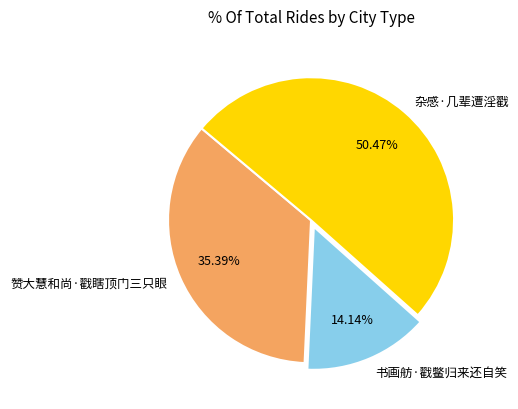

Approximately how many times larger is the value at 书画舫·戳鳖归来还自笑 compared to 杂感·几辈遭淫戳?

0.3